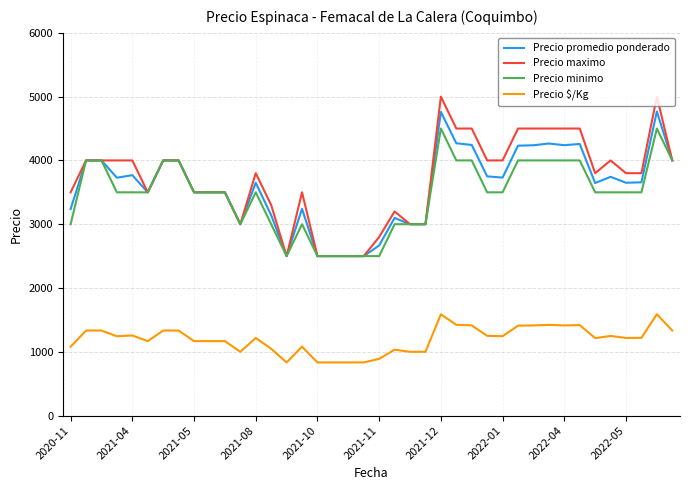

True or false: Precio $/Kg and Precio promedio ponderado intersect in this chart.

False